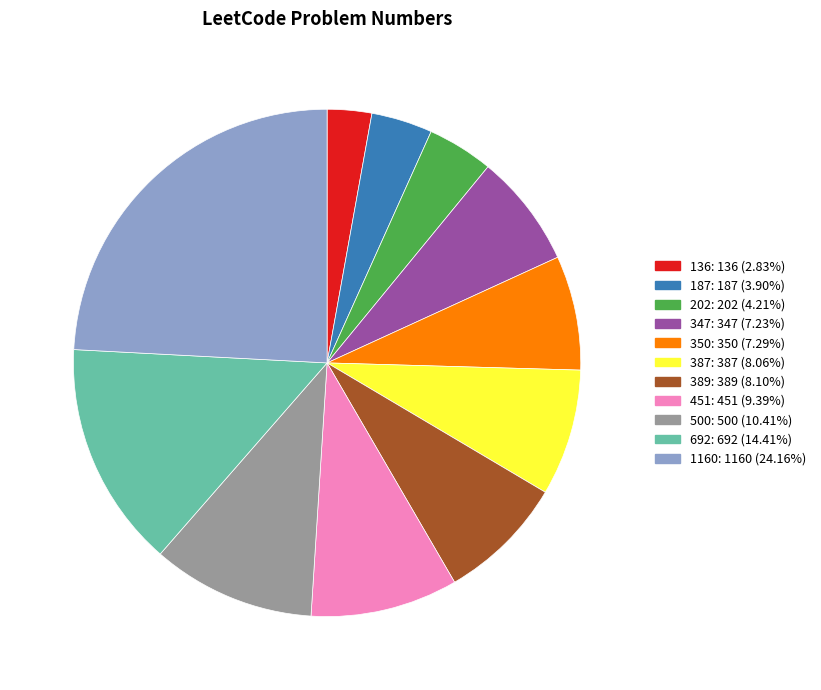

Is there any slice that represents more than half of the pie?

No